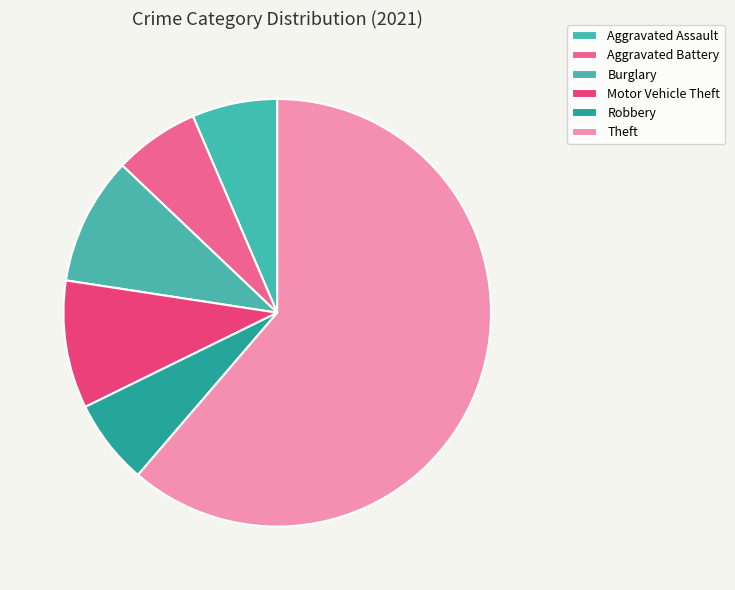

How many slices are in this pie chart?

6